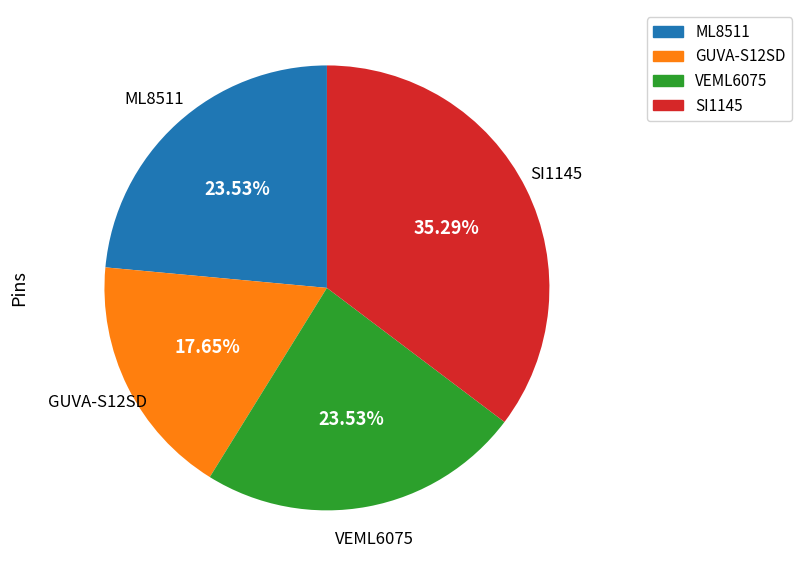

The VEML6075 slice represents 24% of the pie. True or false?

True